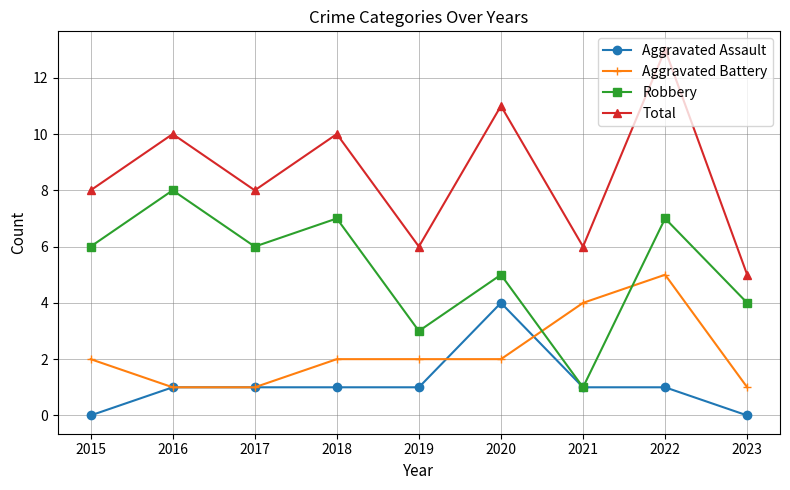

What is the difference between the highest and lowest values at 2021?

5